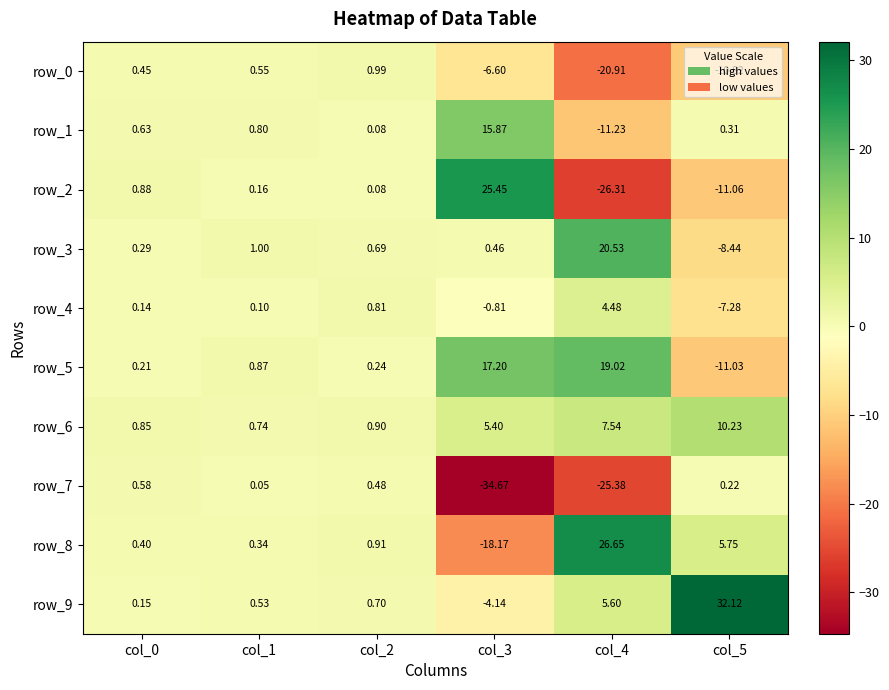

What is the difference between the maximum and second lowest values in the row_2 series?

36.5